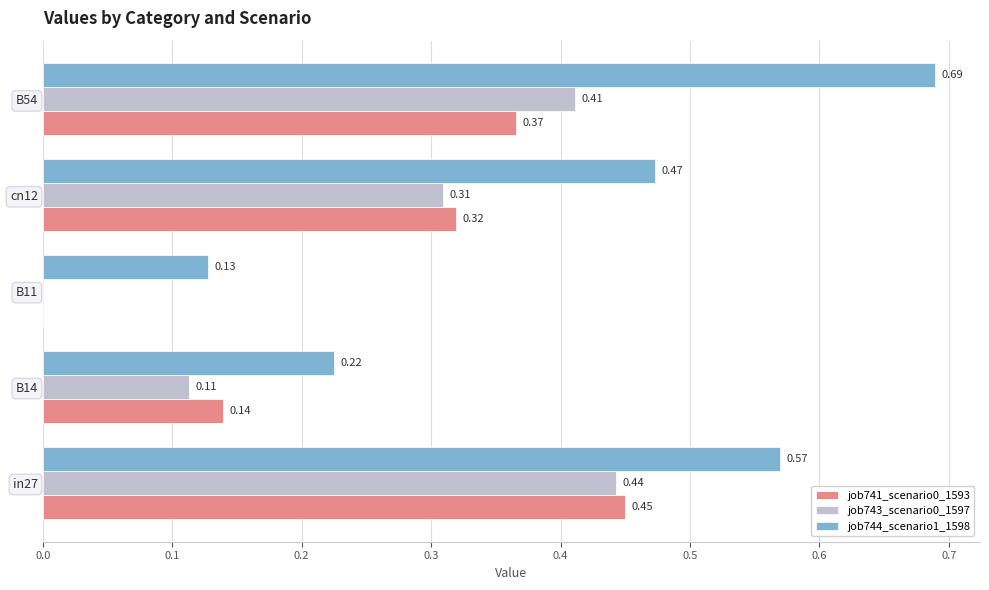

What is the sum of all job741_scenario0_1593 values?

1.3